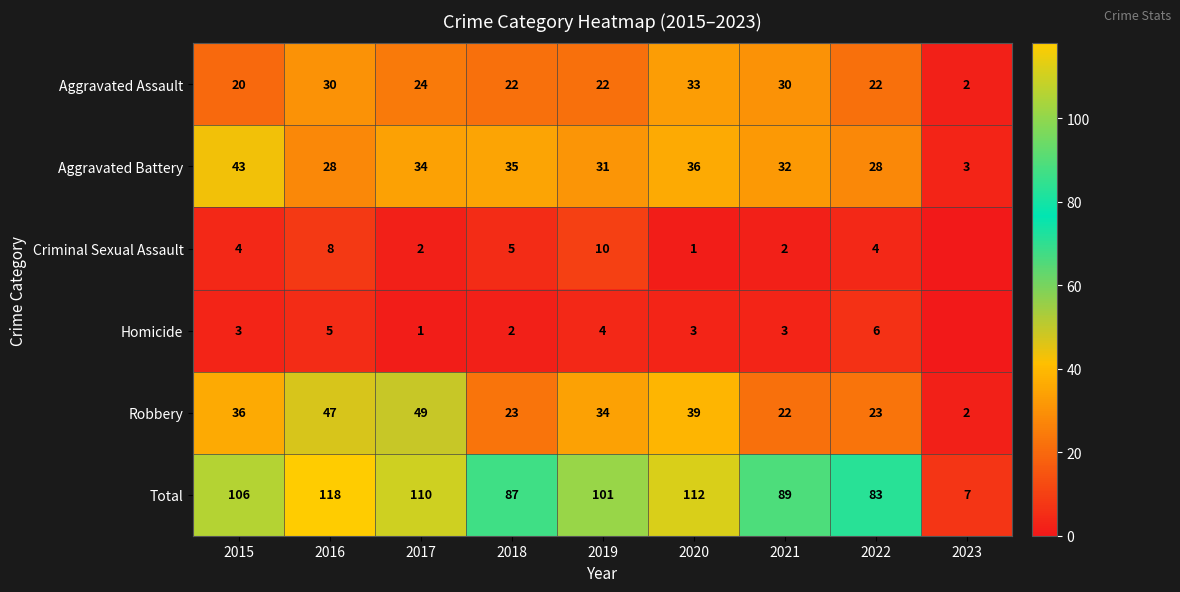

Which label corresponds to the smallest value in the chart?

2023